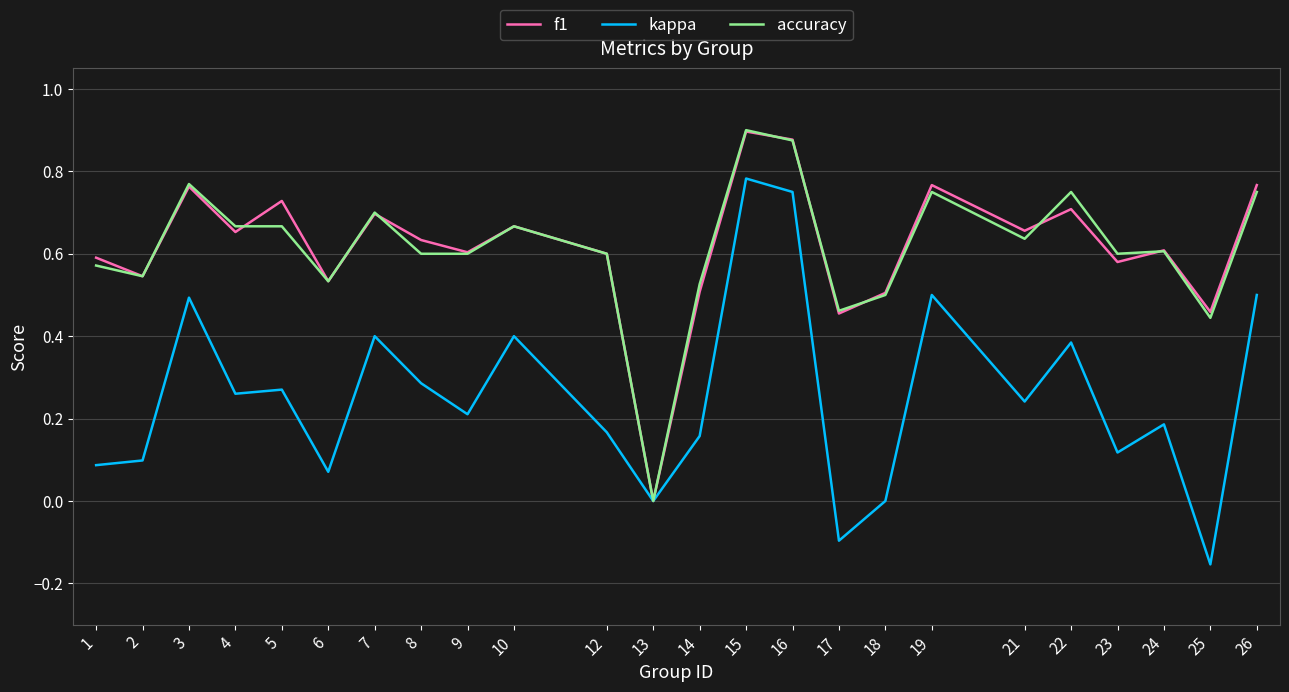

Is it true that accuracy equals 1.0 at 7?

False